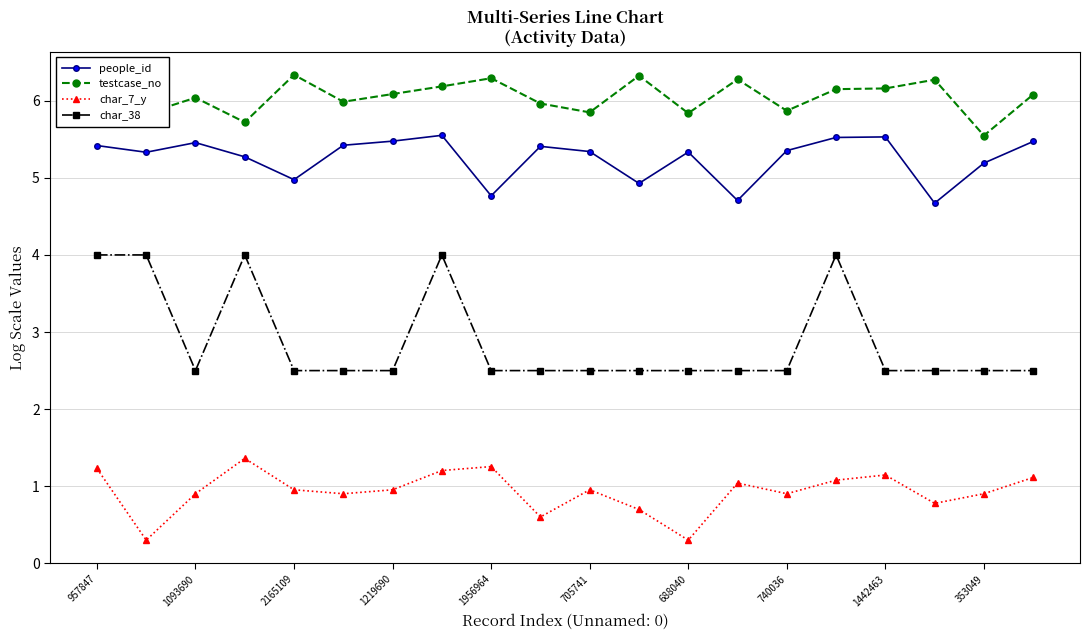

True or false: testcase_no and char_38 intersect in this chart.

False